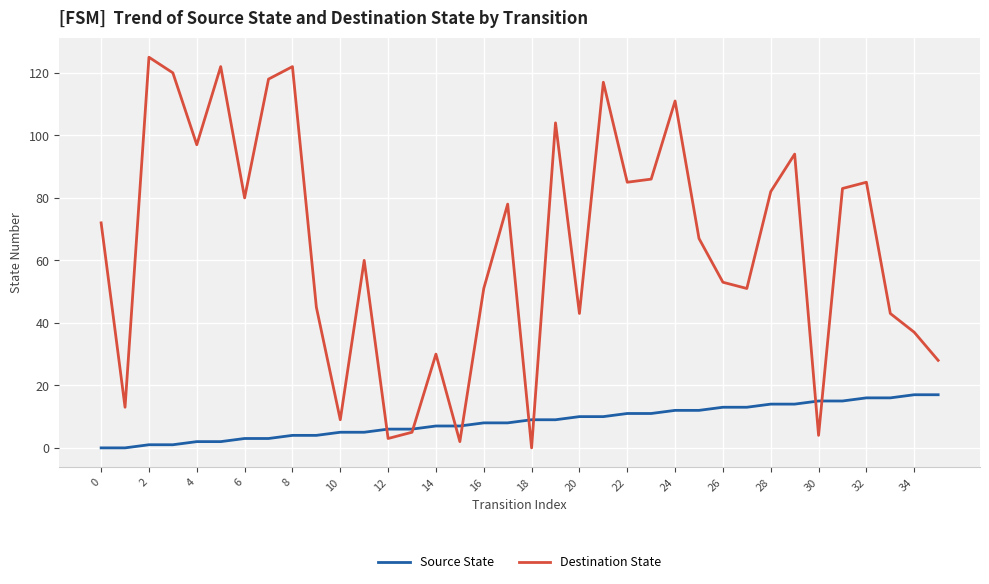

Rank the series by their average value, from highest to lowest.

Destination State, Source State